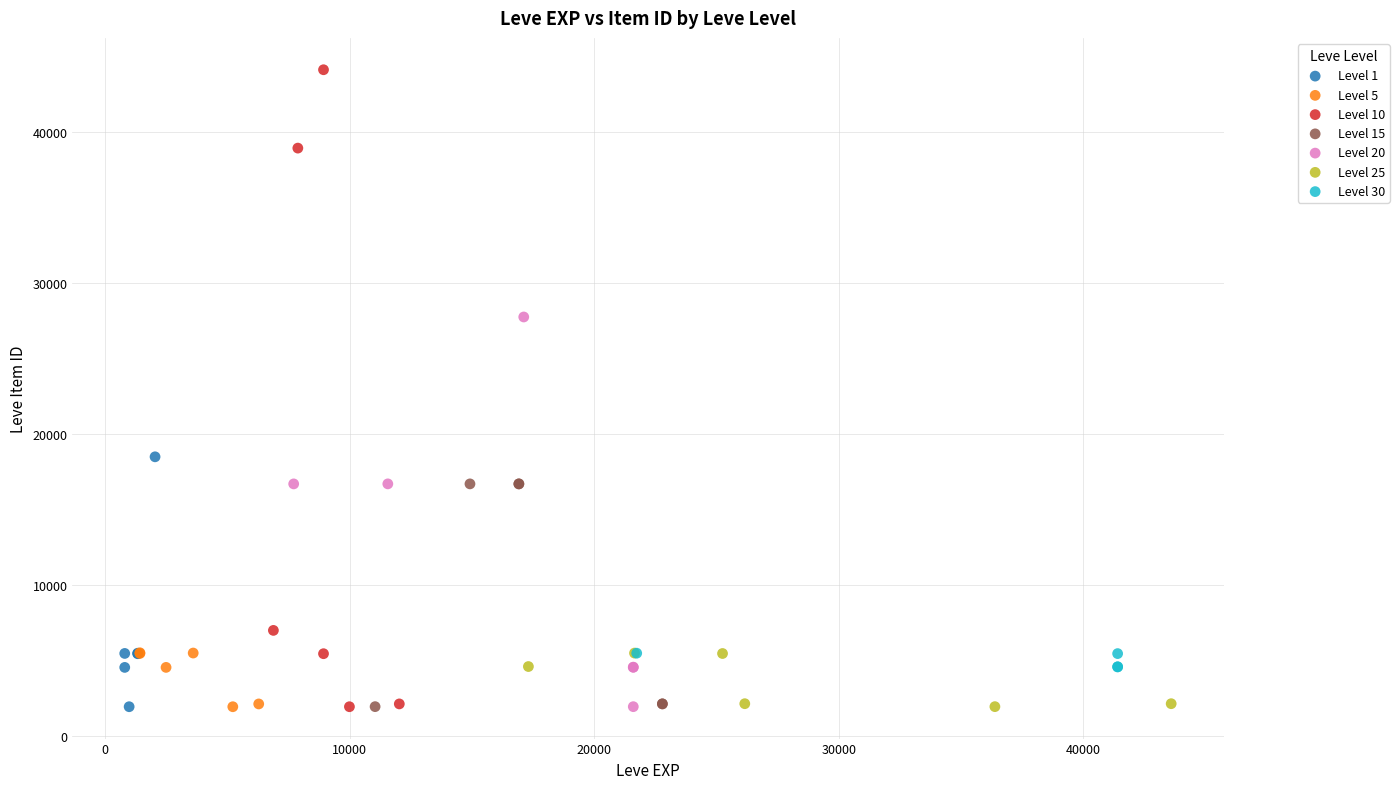

Which series has the largest Y range (max minus min)?

Level 10